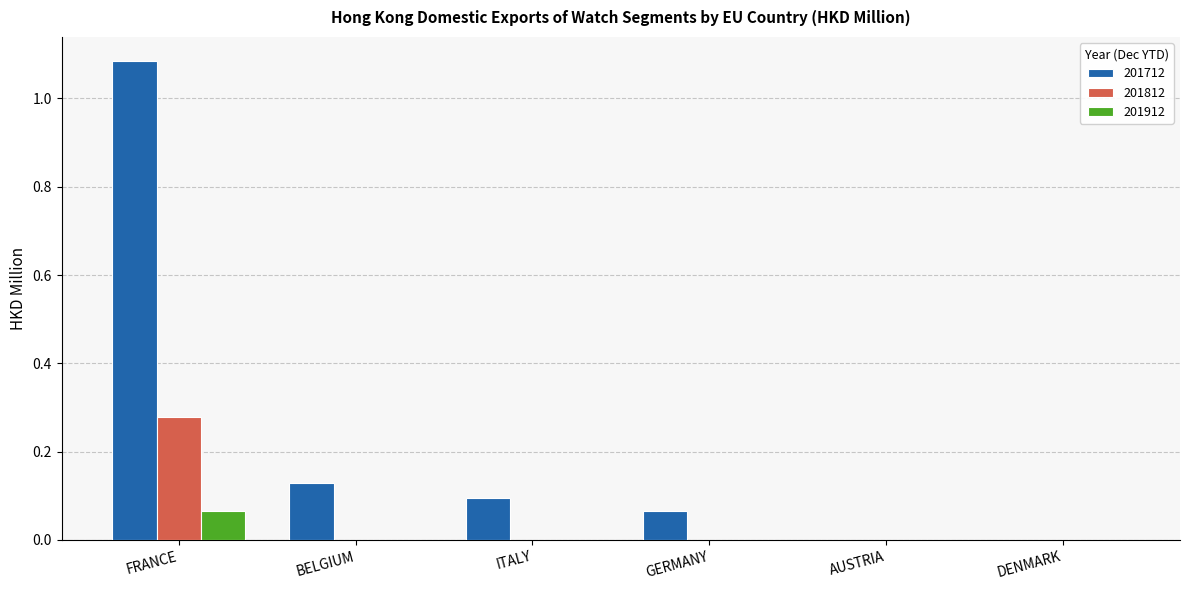

Is the value of 201812 at BELGIUM greater than the value of 201712 at FRANCE?

No